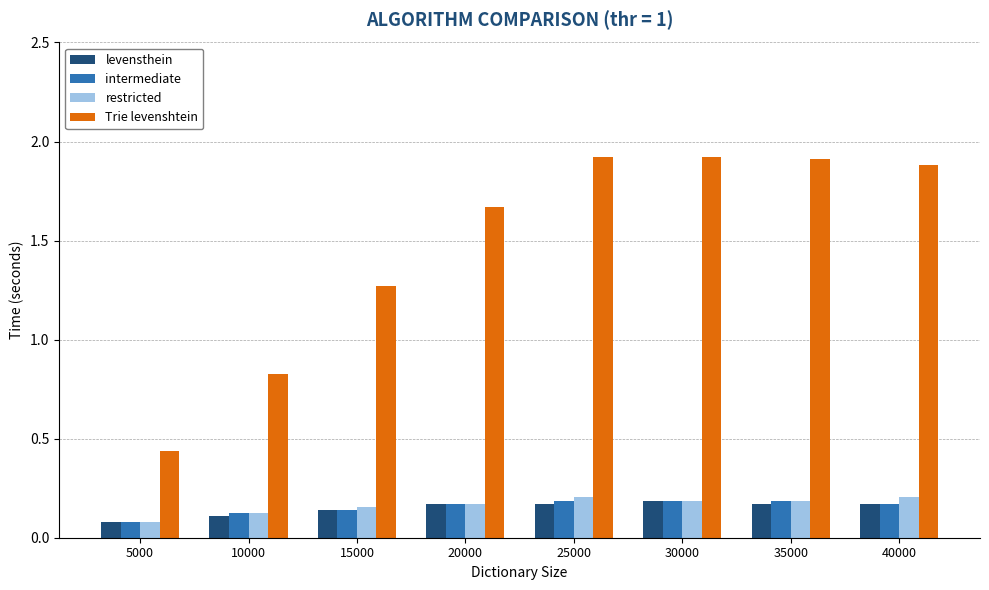

Count the restricted values in the range 0 to 1.

8